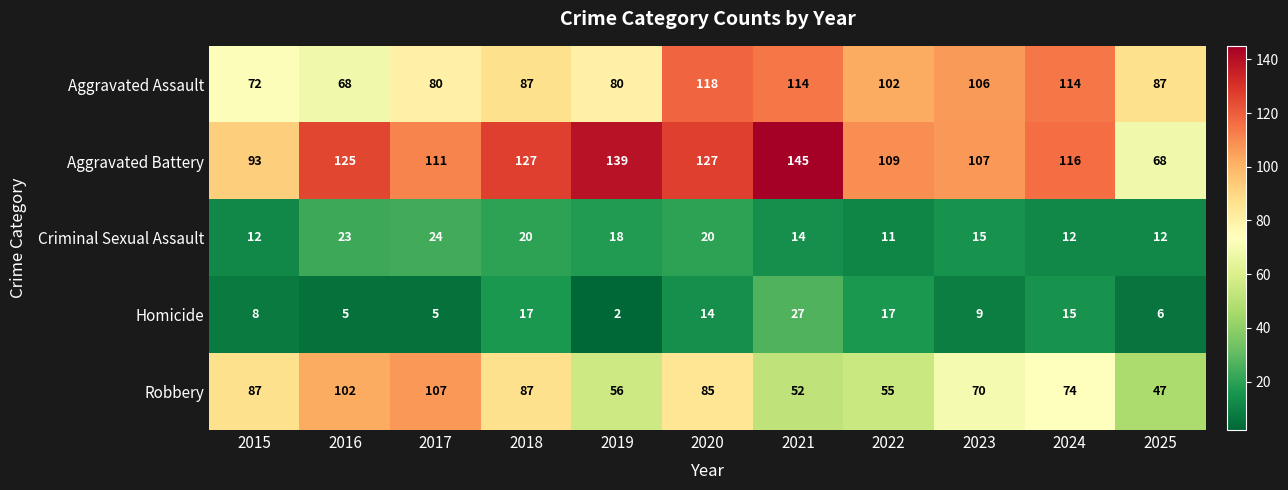

What is the difference between the Homicide values at 2019 and 2017?

3